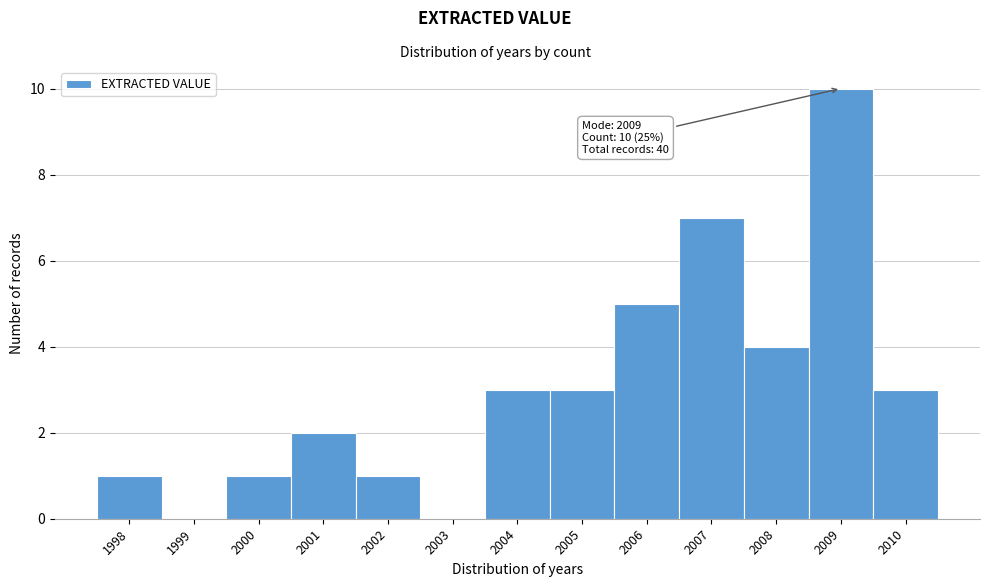

Over which range of the x-axis is the bar tallest?

2008.5 to 2009.5